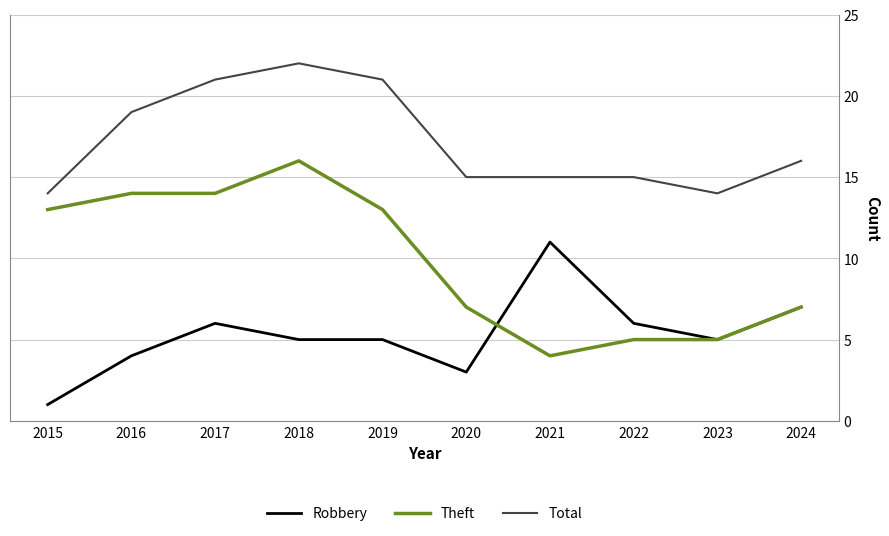

Which series changed the most between 2018 and 2021?

Theft